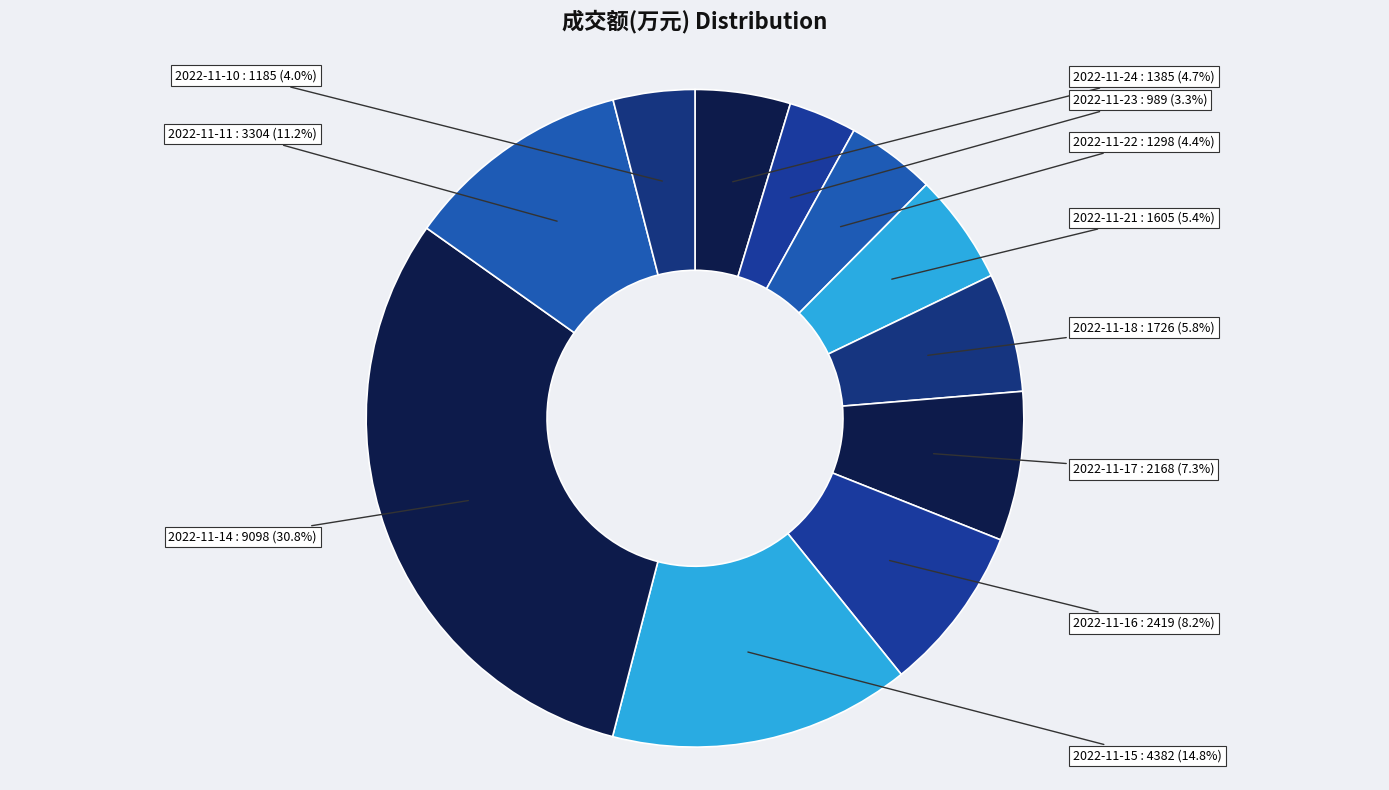

Combined, what portion of the pie is 2022-11-22 and 2022-11-14?

35.2%